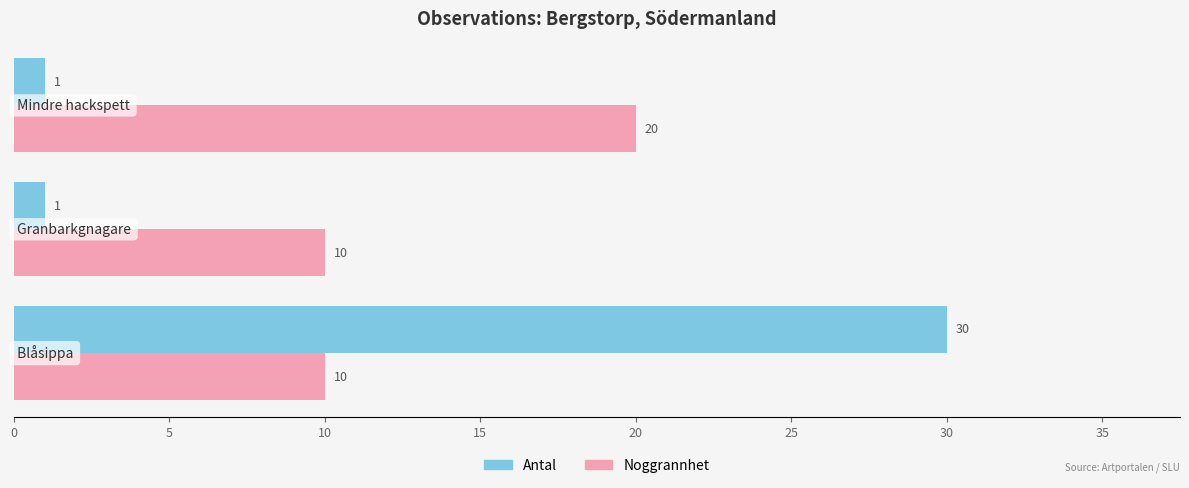

How many Noggrannhet values are between 10 and 20?

3